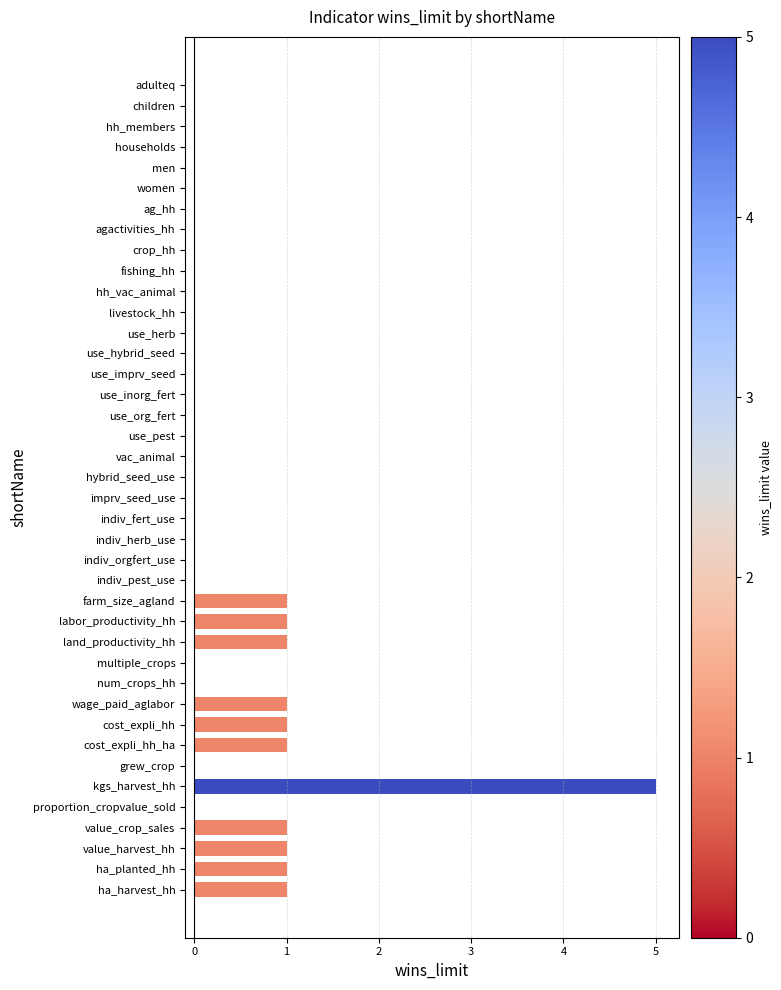

Between wage_paid_aglabor and women, which is larger?

wage_paid_aglabor